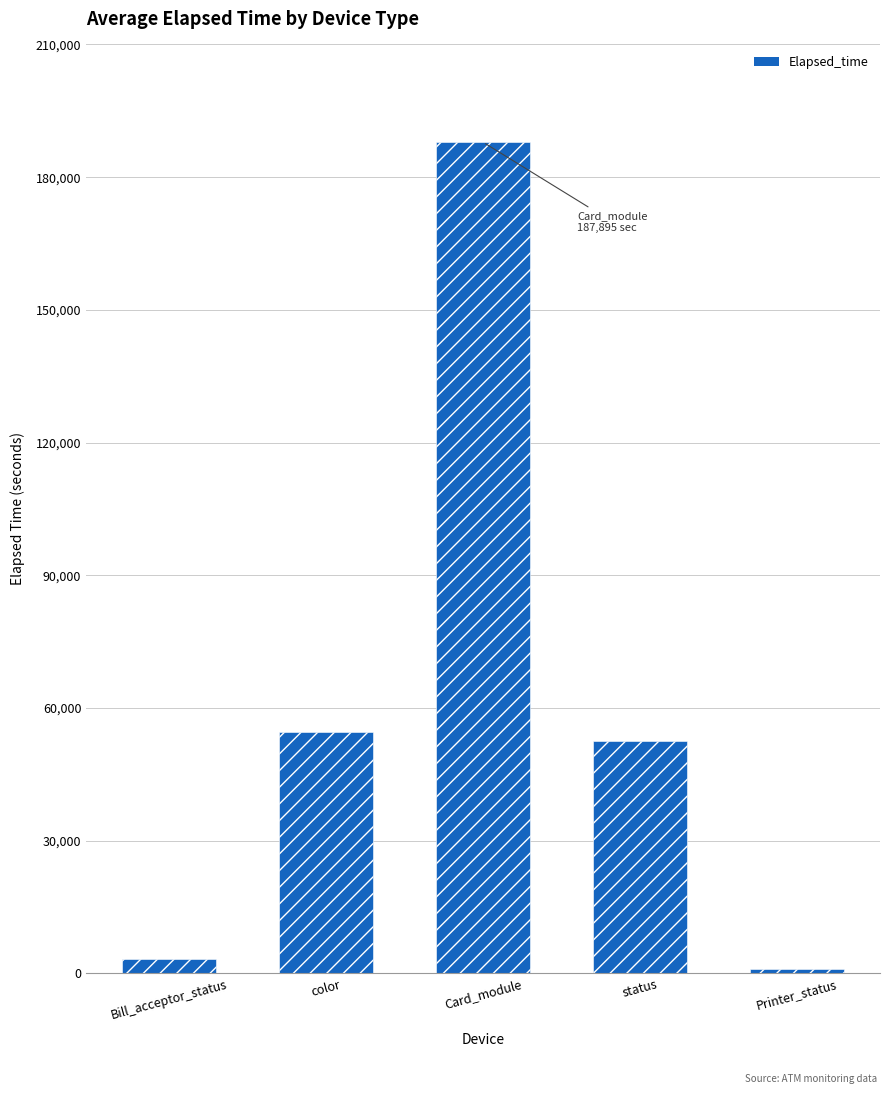

Does the chart contain any negative values?

No